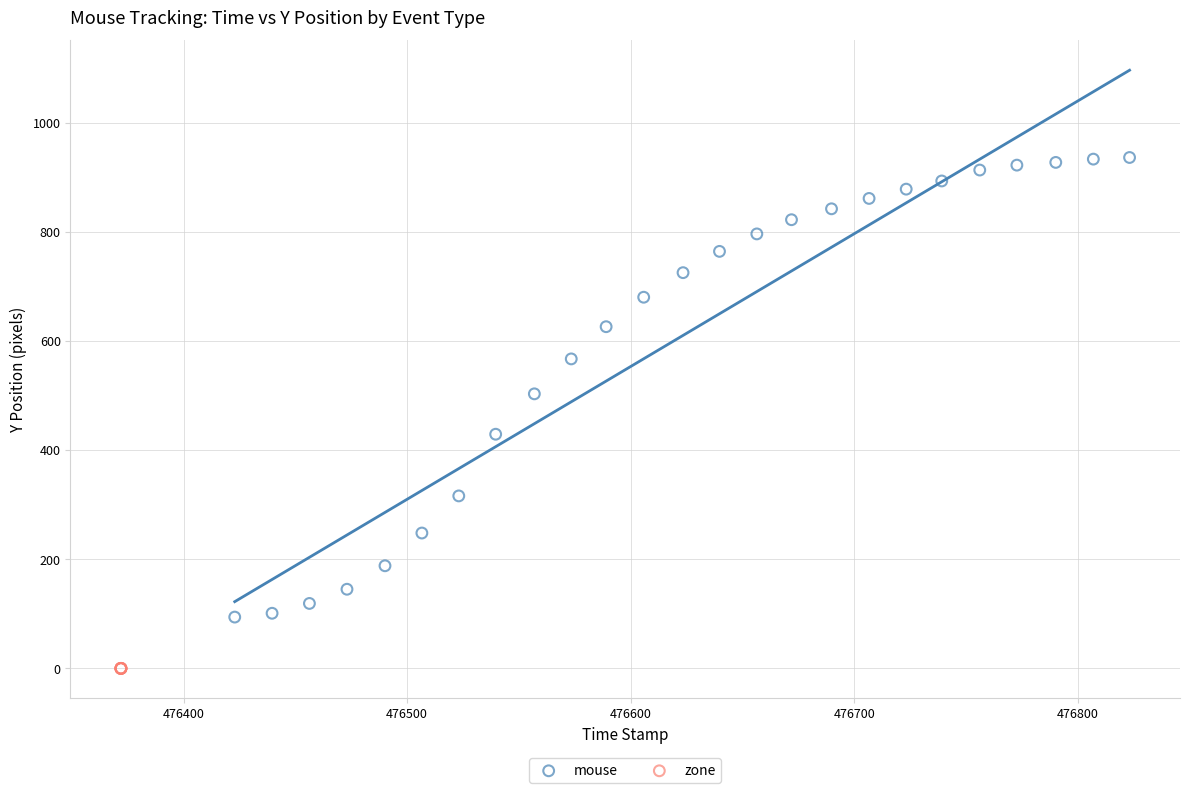

Which series contains the highest Y value?

mouse